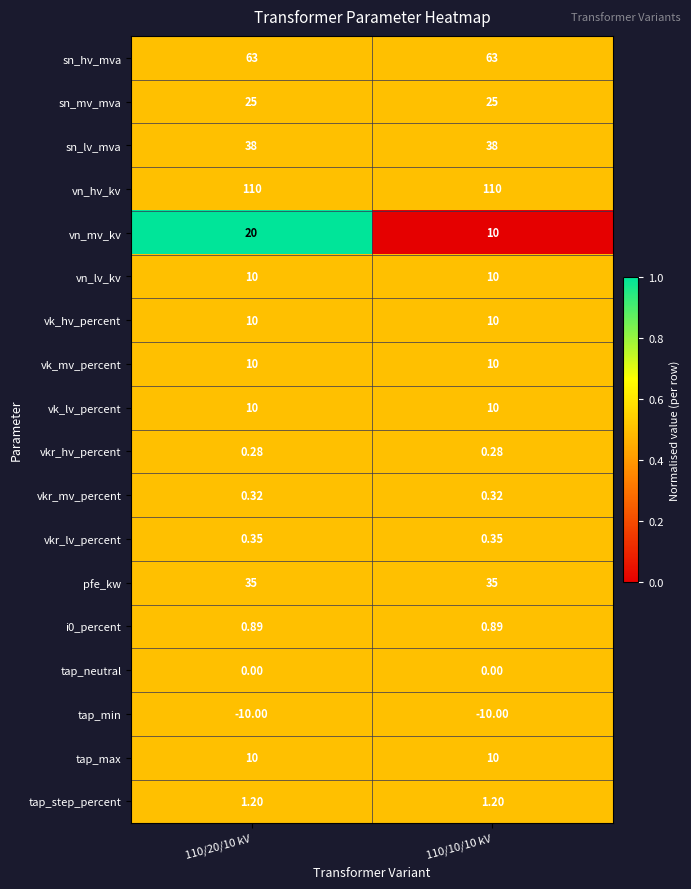

Which series has the largest total across all categories?

vn_hv_kv